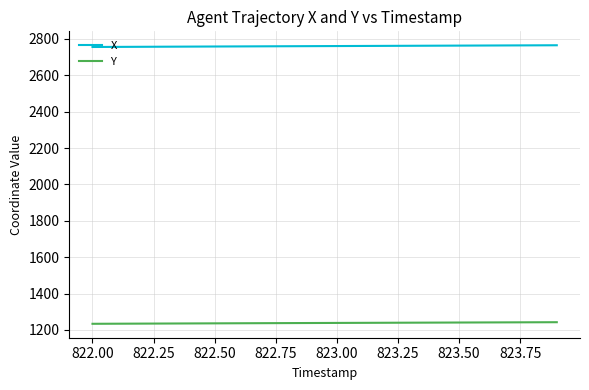

Rank the series by their maximum value, from highest to lowest.

X, Y